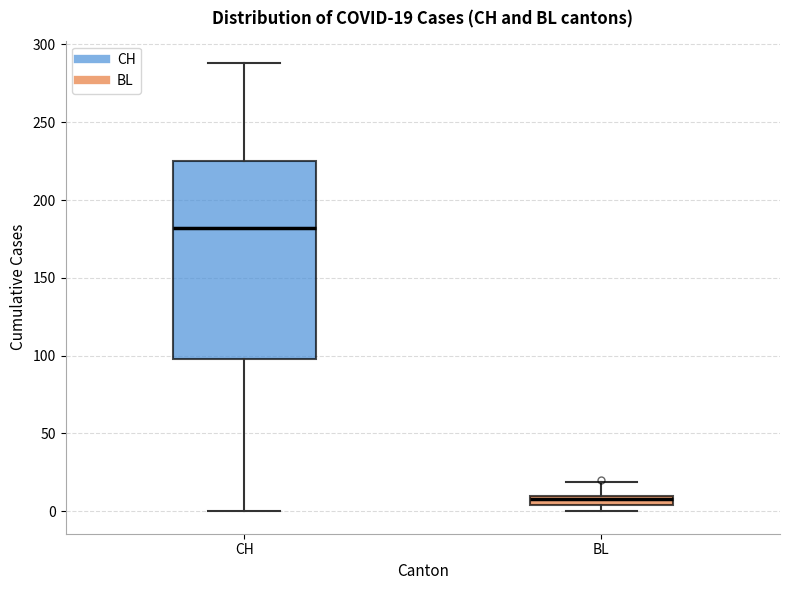

Comparing the boxes themselves (not the whiskers), which one is the tallest?

CH